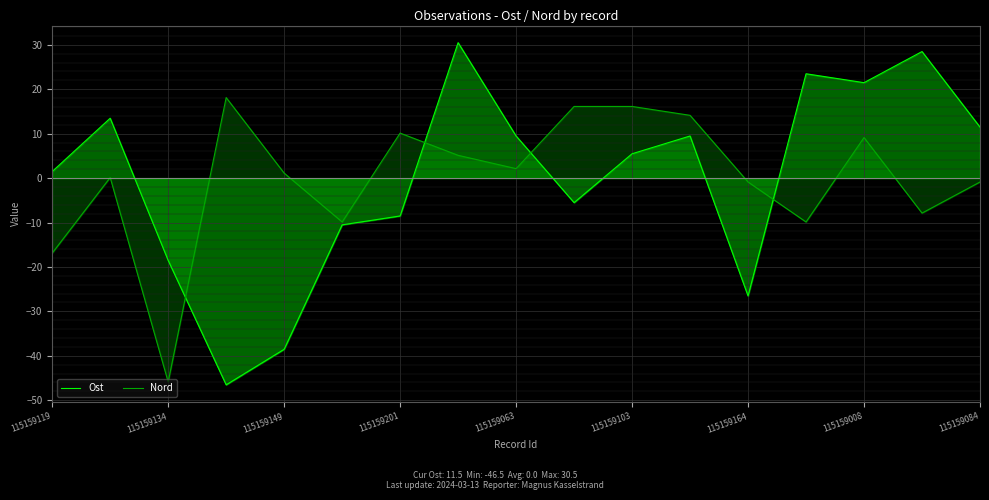

What is the value of the Nord point at the 6th from the left?

-9.9